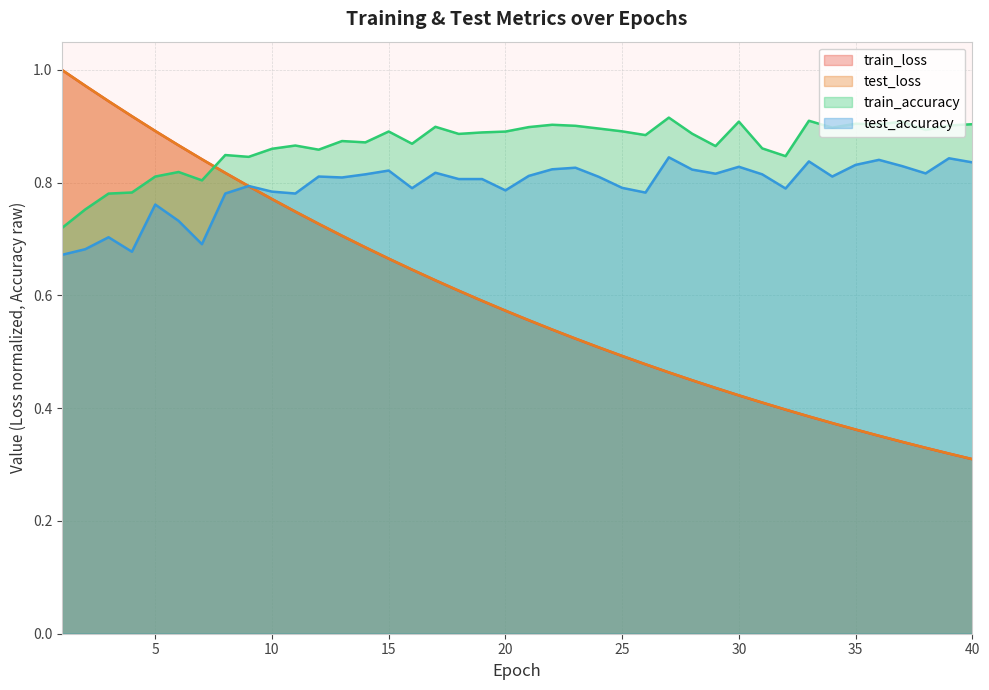

At which label does test_accuracy reach its minimum?

1